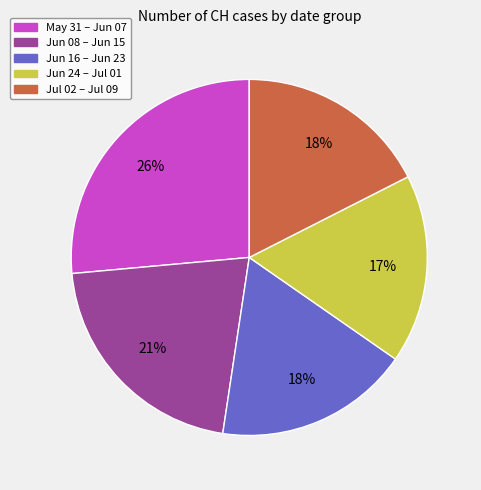

Is there any slice that represents more than half of the pie?

No